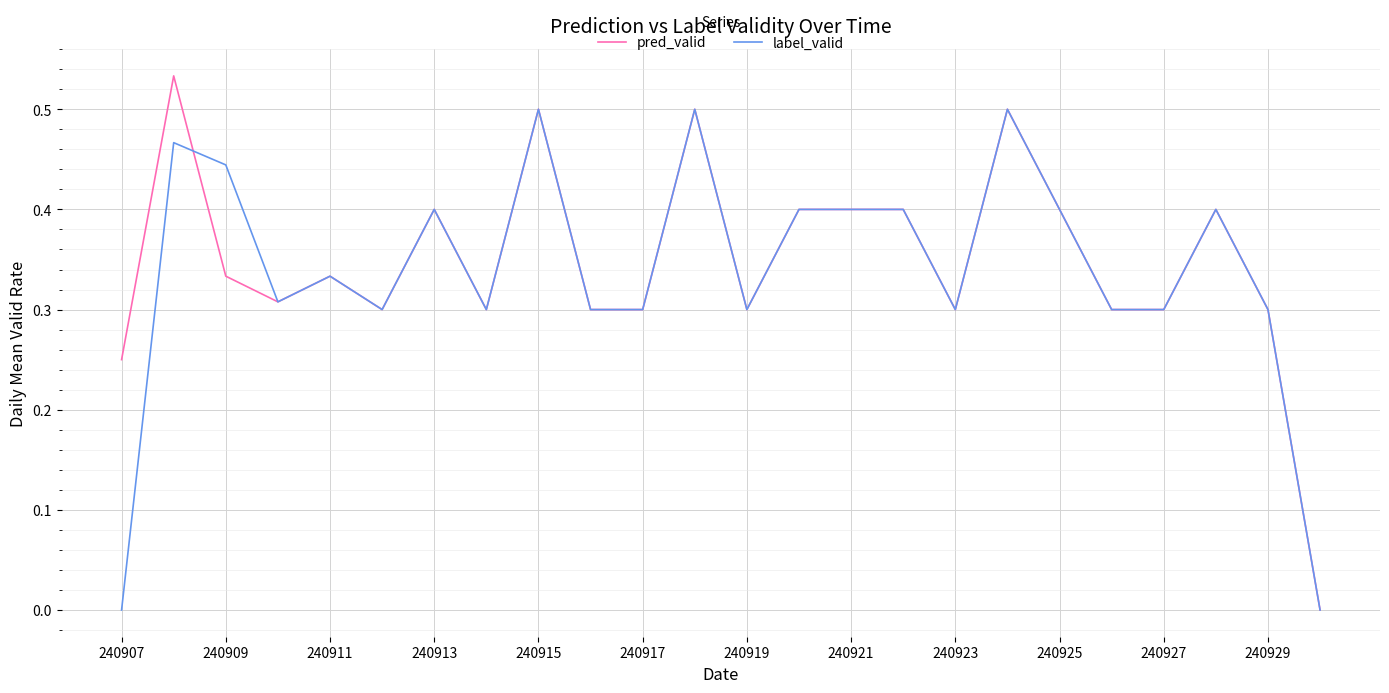

Rank the series by their maximum value, from highest to lowest.

pred_valid, label_valid